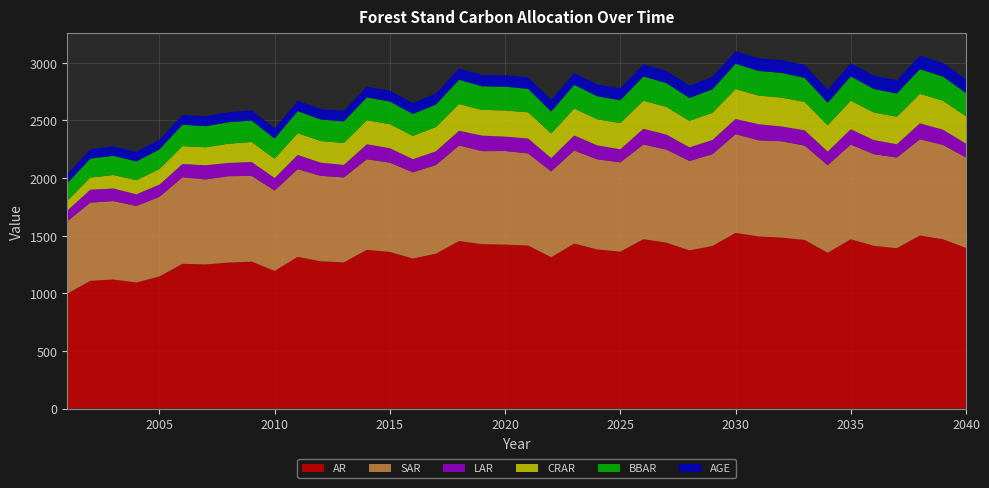

Reading left to right, extract all data points from this chart.

AGE: 2001=80.0	2002=81.0	2003=82.0	2004=83.0	2005=84.0	2006=85.0	2007=86.0	2008=87.0	2009=88.0	2010=89.0	2011=90.0	2012=91.0	2013=92.0	2014=93.0	2015=94.0	2016=95.0	2017=96.0	2018=97.0	2019=98.0	2020=99.0	2021=100.0	2022=101.0	2023=102.0	2024=103.0	2025=104.0	2026=105.0	2027=106.0	2028=107.0	2029=108.0	2030=109.0	2031=110.0	2032=111.0	2033=112.0	2034=113.0	2035=114.0	2036=115.0	2037=116.0	2038=117.0	2039=118.0	2040=119.0
AR: 2001=996.9	2002=1108.2	2003=1119.7	2004=1093.4	2005=1146.6	2006=1256.2	2007=1250.6	2008=1266.7	2009=1275.0	2010=1194.4	2011=1316.3	2012=1277.9	2013=1268.3	2014=1377.6	2015=1358.7	2016=1301.8	2017=1344.0	2018=1453.9	2019=1426.3	2020=1423.0	2021=1414.4	2022=1313.0	2023=1432.1	2024=1380.3	2025=1361.3	2026=1469.8	2027=1439.7	2028=1372.3	2029=1411.0	2030=1524.2	2031=1493.7	2032=1483.4	2033=1463.0	2034=1351.6	2035=1469.1	2036=1412.2	2037=1391.1	2038=1501.9	2039=1468.9	2040=1394.0
SAR: 2001=628.6	2002=679.1	2003=680.9	2004=664.5	2005=690.5	2006=750.7	2007=738.0	2008=749.9	2009=744.3	2010=697.7	2011=761.2	2012=741.4	2013=737.7	2014=785.6	2015=775.6	2016=748.0	2017=769.5	2018=829.2	2019=807.7	2020=812.2	2021=799.6	2022=745.0	2023=807.3	2024=782.5	2025=775.2	2026=822.1	2027=807.7	2028=776.3	2029=796.5	2030=857.3	2031=834.5	2032=836.2	2033=818.9	2034=760.5	2035=822.0	2036=795.4	2037=787.2	2038=834.9	2039=819.3	2040=785.0
LAR: 2001=91.7	2002=112.0	2003=109.2	2004=101.1	2005=106.6	2006=115.3	2007=122.7	2008=114.7	2009=120.3	2010=108.2	2011=123.0	2012=114.3	2013=107.9	2014=130.0	2015=124.8	2016=114.0	2017=119.0	2018=127.3	2019=134.6	2020=124.5	2021=129.5	2022=115.5	2023=130.6	2024=120.8	2025=113.4	2026=136.0	2027=130.0	2028=118.4	2029=123.0	2030=131.5	2031=139.0	2032=128.2	2033=132.8	2034=117.9	2035=133.1	2036=122.7	2037=115.1	2038=138.0	2039=132.0	2040=119.7
CRAR: 2001=86.6	2002=105.1	2003=117.2	2004=122.7	2005=135.1	2006=155.8	2007=156.0	2008=167.3	2009=173.9	2010=168.1	2011=189.5	2012=187.8	2013=191.4	2014=208.7	2015=209.2	2016=202.8	2017=210.9	2018=232.8	2019=223.1	2020=227.7	2021=227.5	2022=213.9	2023=233.9	2024=227.1	2025=227.3	2026=244.2	2027=240.5	2028=229.9	2029=236.8	2030=260.3	2031=249.0	2032=251.0	2033=246.1	2034=228.8	2035=248.1	2036=239.3	2037=238.9	2038=256.6	2039=251.7	2040=238.3
BBAR: 2001=151.6	2002=164.8	2003=166.3	2004=163.2	2005=170.2	2006=185.6	2007=183.0	2008=186.6	2009=186.0	2010=174.8	2011=191.3	2012=186.8	2013=186.2	2014=198.5	2015=196.3	2016=189.6	2017=195.3	2018=210.5	2019=205.1	2020=206.4	2021=203.5	2022=189.8	2023=205.9	2024=199.9	2025=198.1	2026=210.1	2027=206.5	2028=198.6	2029=203.8	2030=219.4	2031=213.6	2032=214.0	2033=209.6	2034=194.7	2035=210.6	2036=203.9	2037=201.9	2038=214.1	2039=210.1	2040=201.4